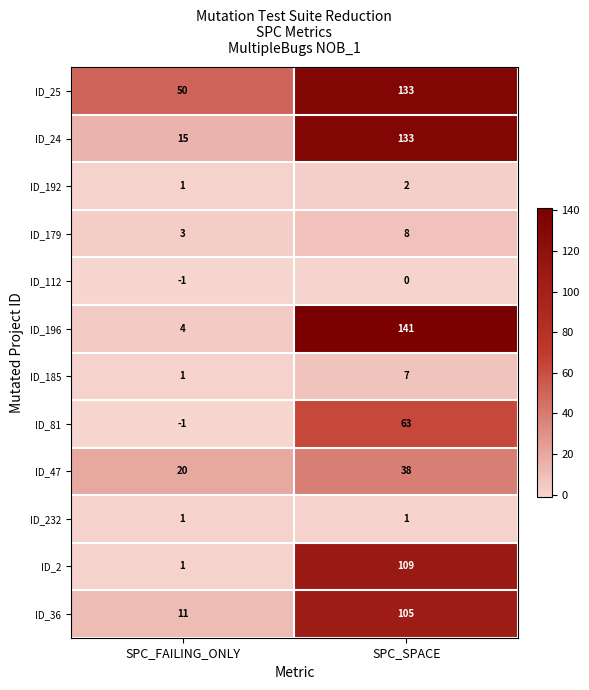

What is the spread (max minus min) of values at SPC_FAILING_ONLY?

51